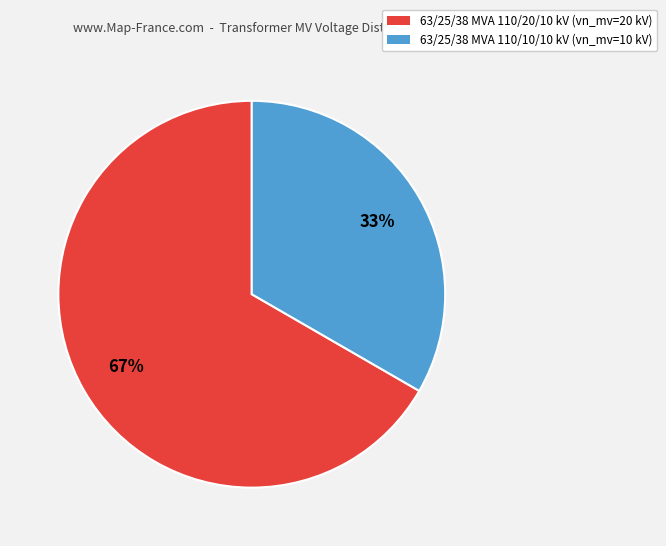

What is the smallest slice in the pie chart?

63/25/38 MVA 110/10/10 kV